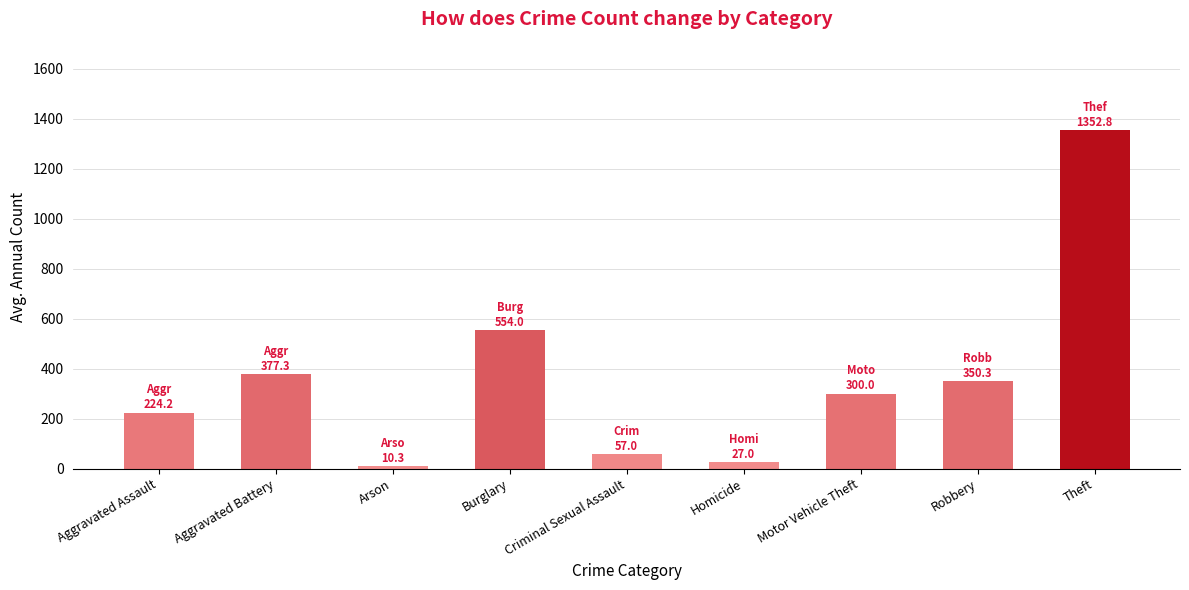

Rank the categories by value from highest to lowest.

Theft, Burglary, Aggravated Battery, Robbery, Motor Vehicle Theft, Aggravated Assault, Criminal Sexual Assault, Homicide, Arson